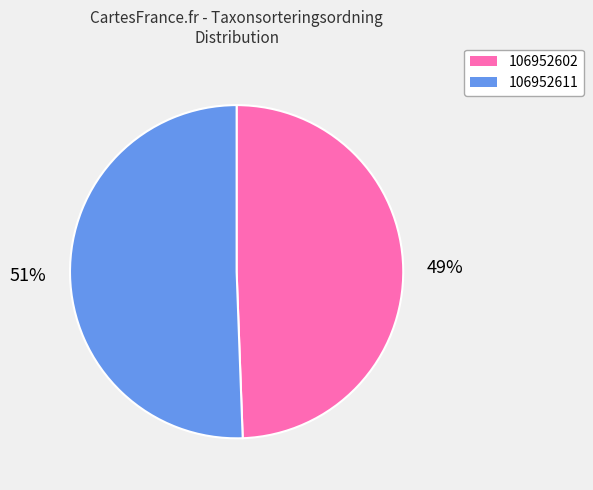

How many slices are in this pie chart?

2